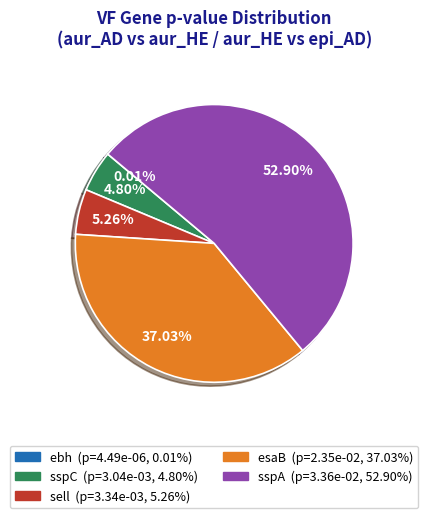

What percentage is the sell slice, to the nearest percent?

5%